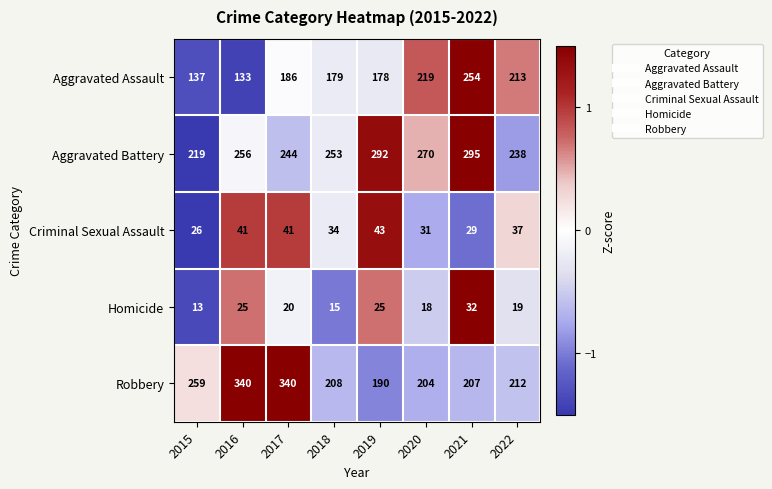

The value of Robbery at 2015 is 259. True or false?

True